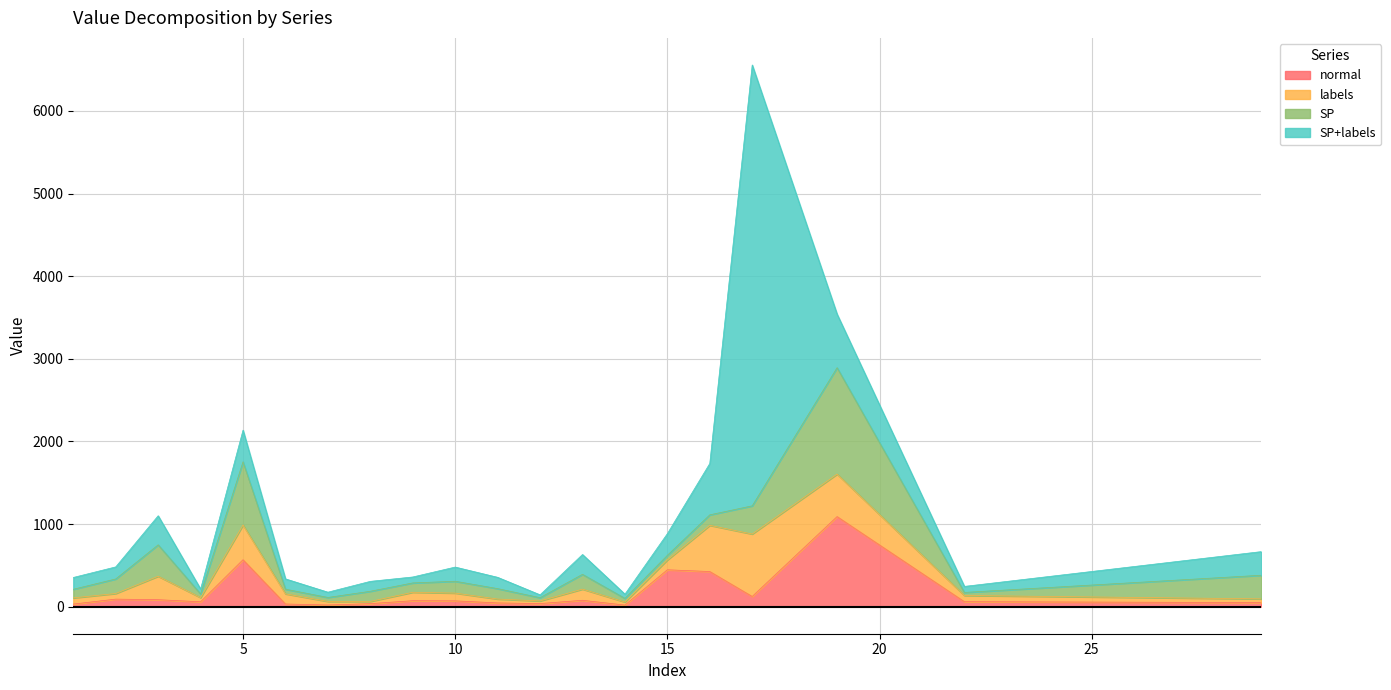

Read the SP+labels value at 11.

137